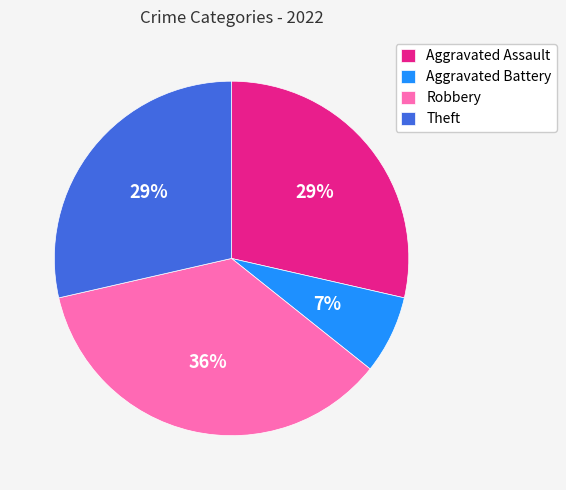

Which has a higher value, Aggravated Assault or Aggravated Battery?

Aggravated Assault